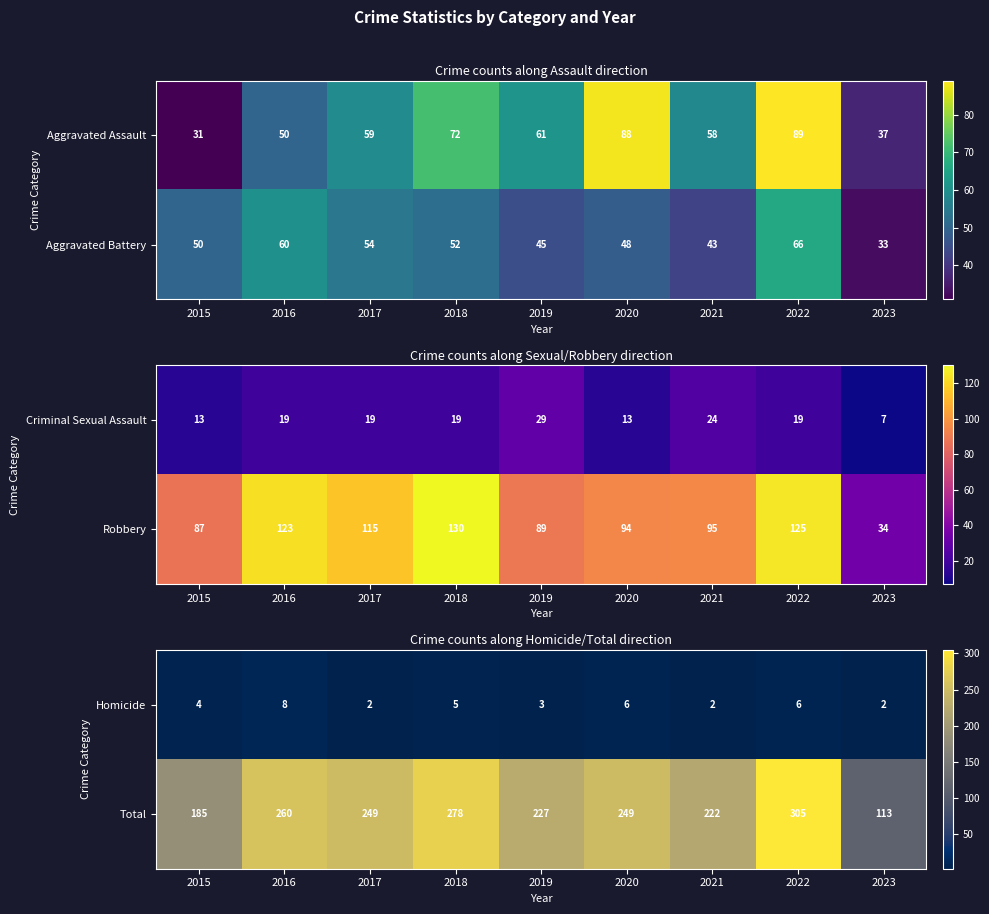

Count the number of data series in this chart.

2